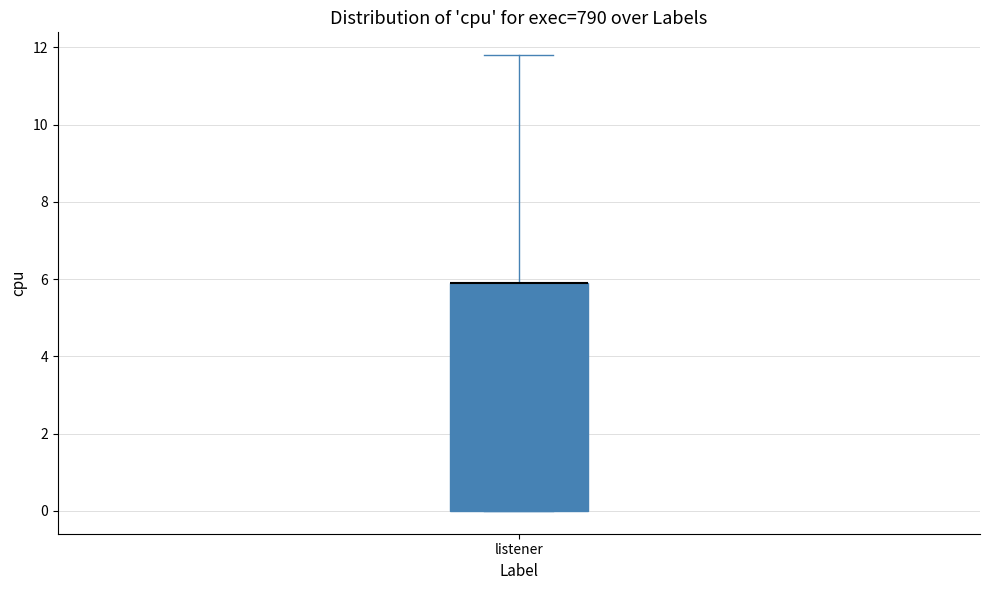

Transcribe this box plot: give where the median line is, the range the box spans, and where the two whiskers end, as read against the y-axis. The values are not printed on the chart, so give them approximately, as read against the axis.

median 6.0 (drawn on the box's upper edge), box 0.0 to 6.0, whiskers 0.0 to 11.8